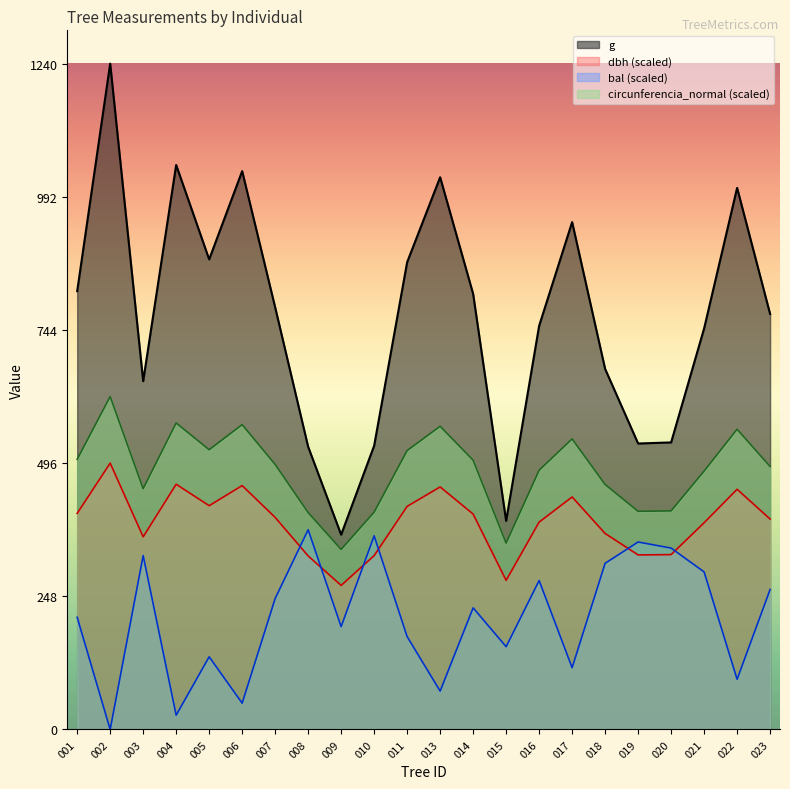

What is the minimum value for dbh?

268.5